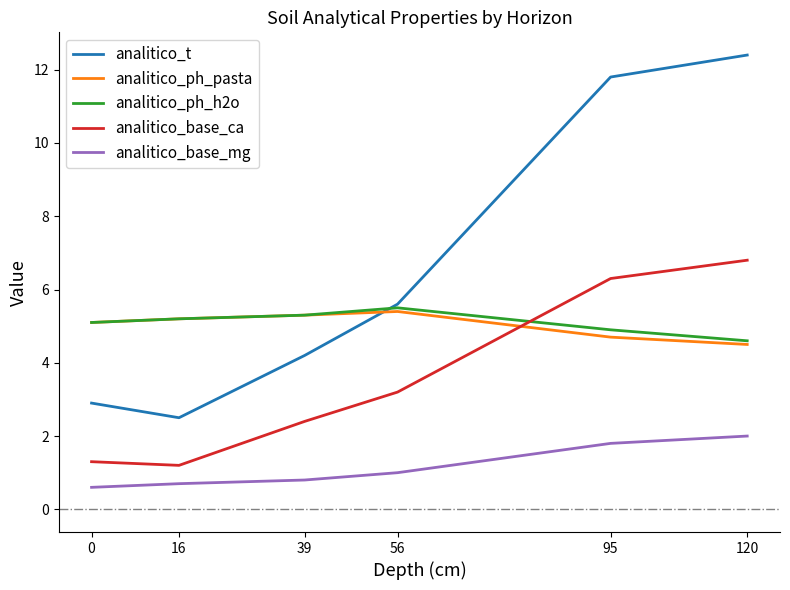

True or false: analitico_ph_pasta has a value of 5.4 at 56.

True